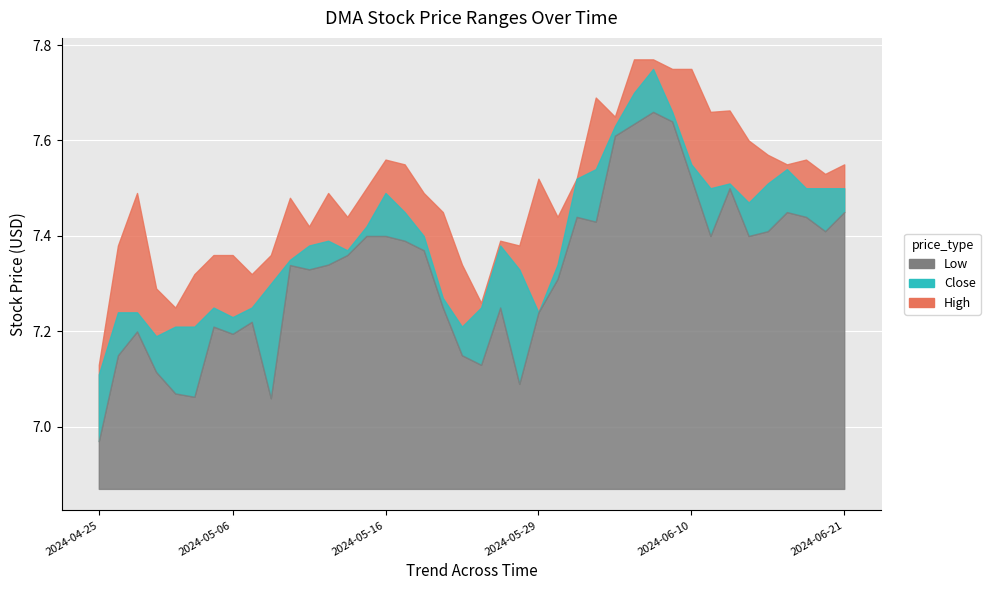

What is the sum of the Low values at 2024-05-24 and 2024-05-13?

14.6